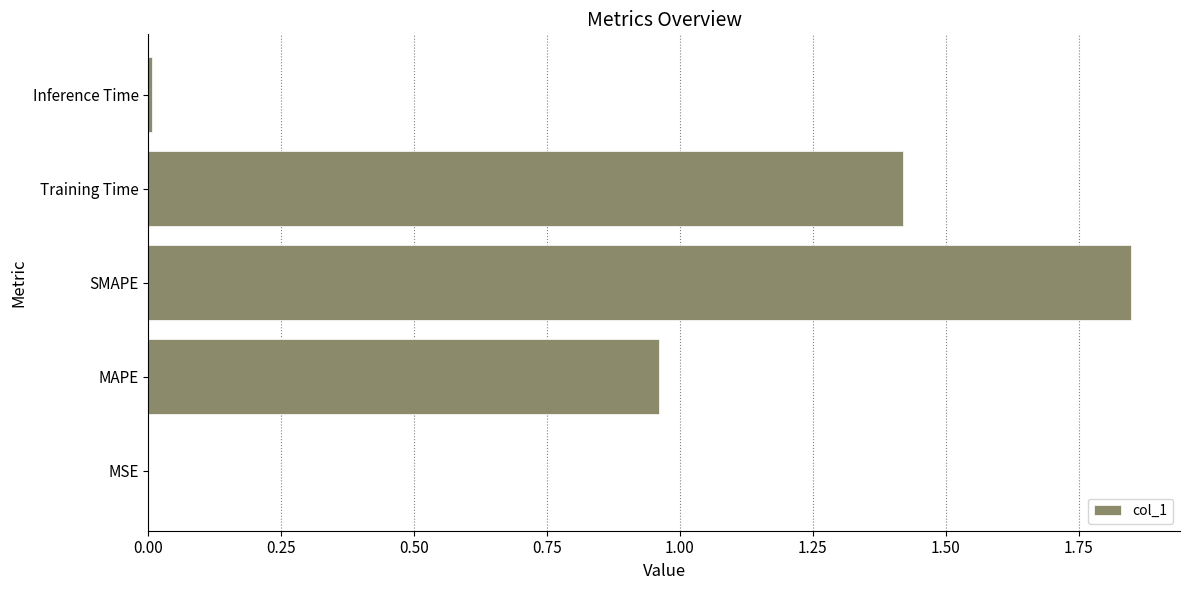

What is the sum of all values?

4.2